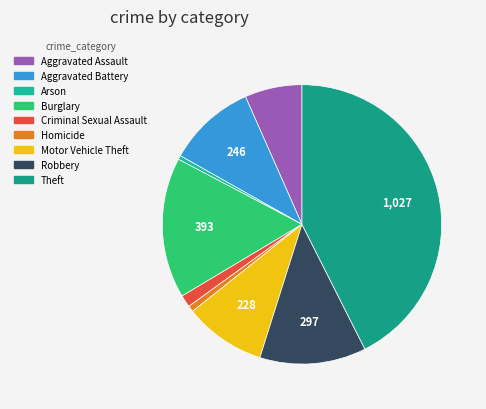

Combined, what portion of the pie is Robbery and Motor Vehicle Theft?

21.8%